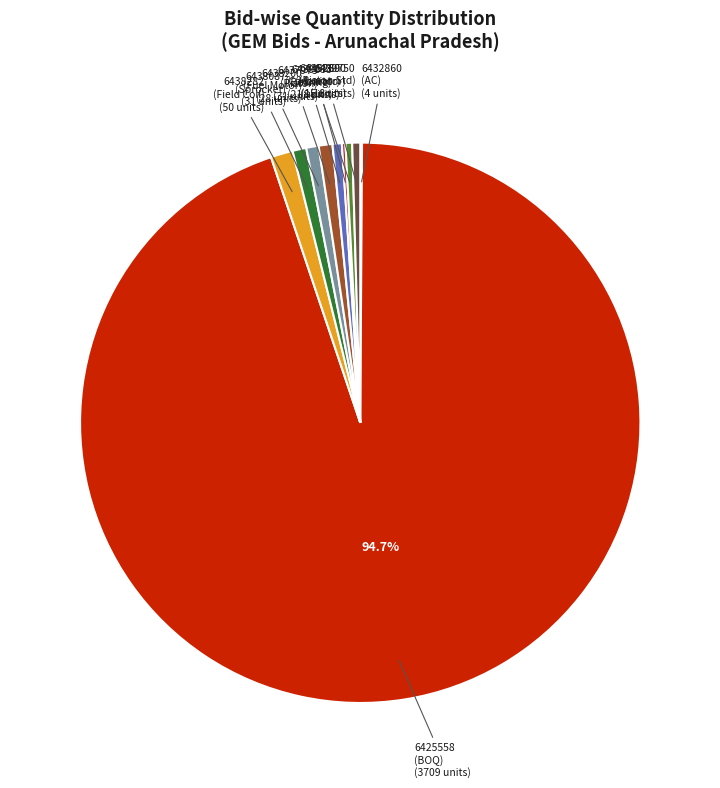

Is there a majority slice in this chart?

Yes